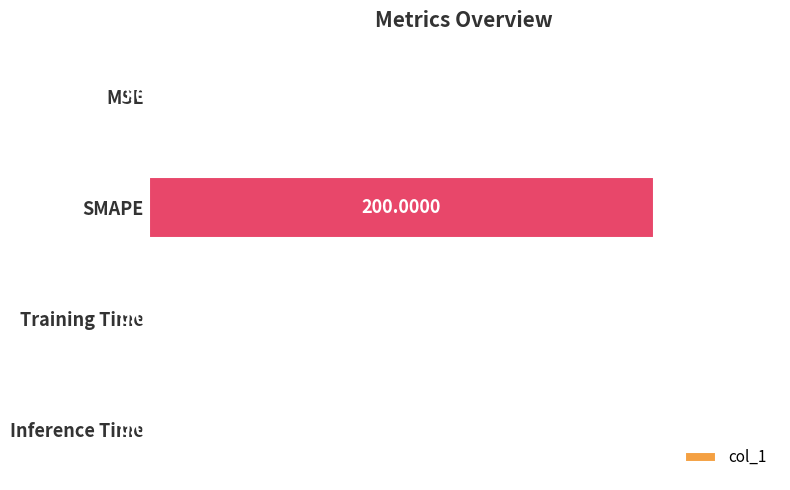

Between SMAPE and MSE, which is larger?

SMAPE